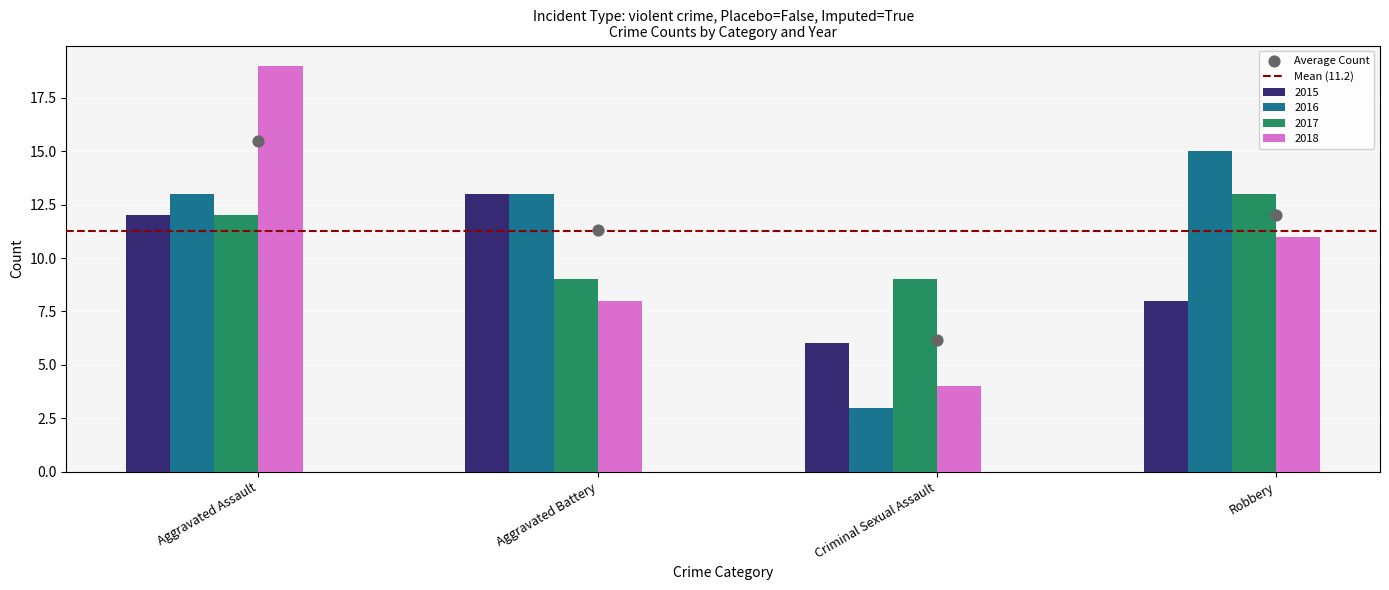

Which series reaches the minimum Y coordinate?

2016